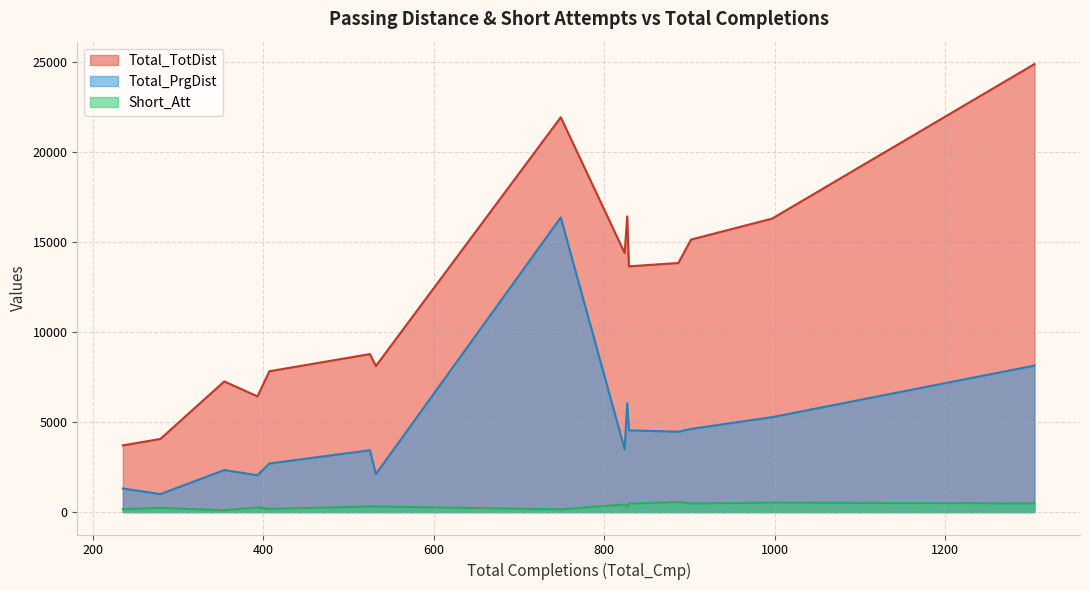

True or false: Total_TotDist and Total_PrgDist intersect in this chart.

False